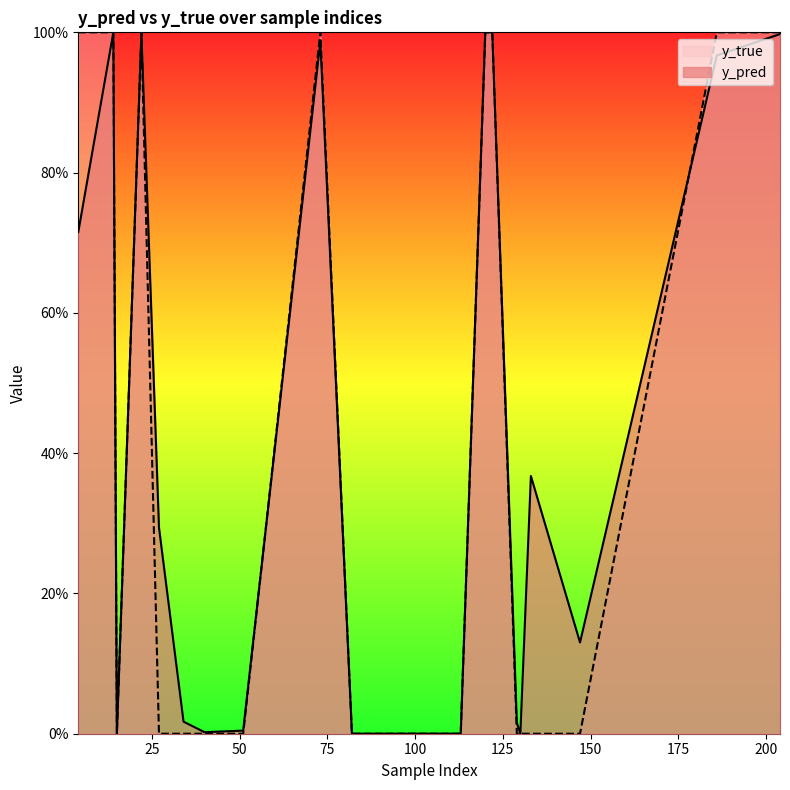

Does the chart display data point markers on the line(s)?

No